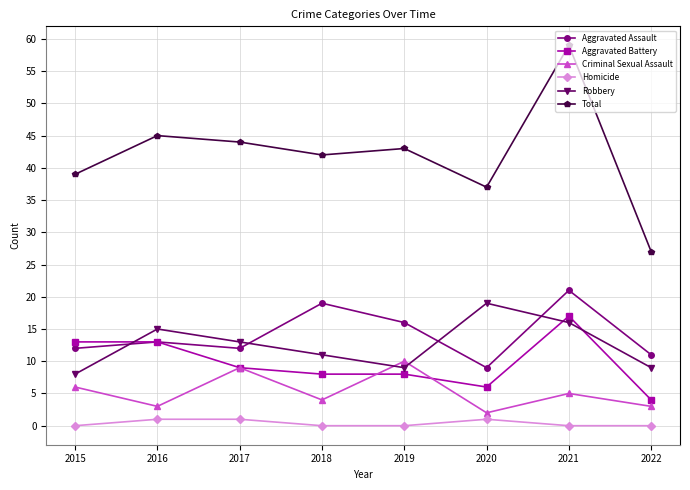

Where is Total nearest to the value 43?

2019